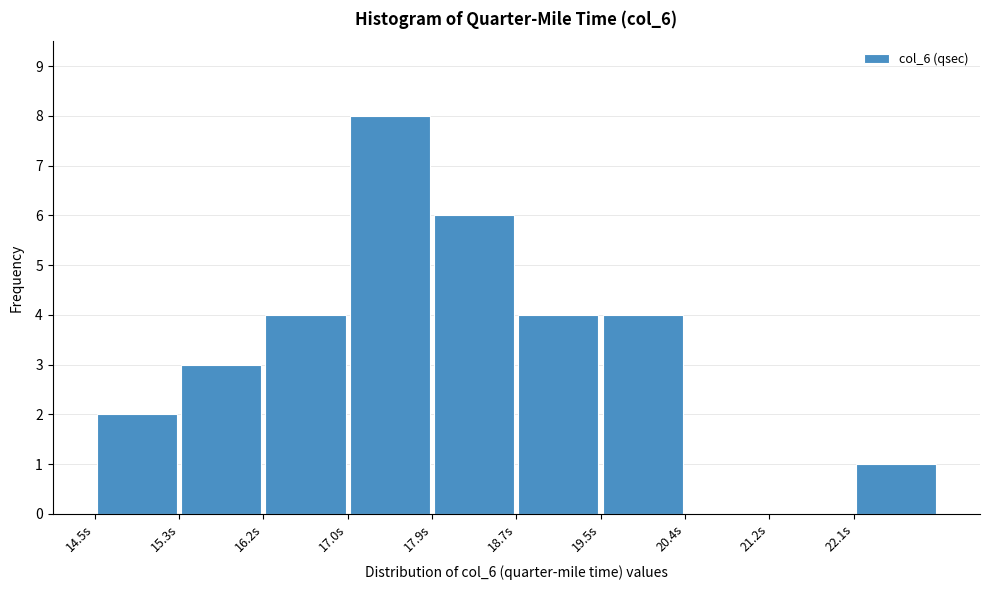

Reading left to right, transcribe this chart: for each bar, give the range it covers on the x-axis and its height. Neither the bar edges nor the heights are printed on the chart, so give them approximately, as read against the axes.

14.50 to 15.34: 2
15.34 to 16.18: 3
16.18 to 17.02: 4
17.02 to 17.86: 8
17.86 to 18.70: 6
18.70 to 19.54: 4
19.54 to 20.38: 4
20.38 to 21.22: 0
21.22 to 22.06: 0
22.06 to 22.90: 1